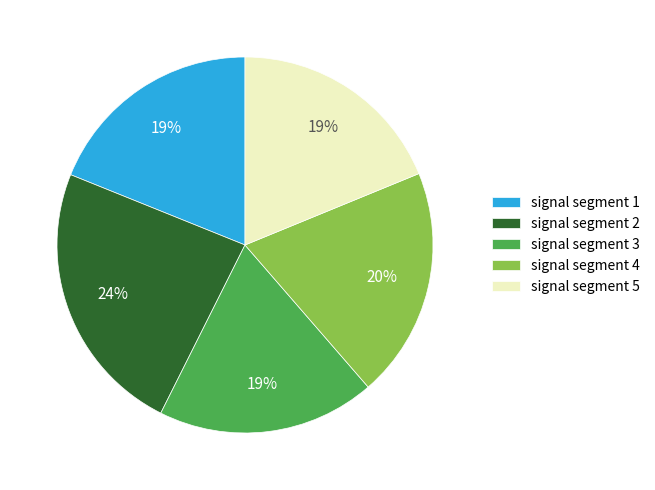

To the nearest percent, what is the difference between the signal segment 4 and signal segment 5 slice percentages?

1%